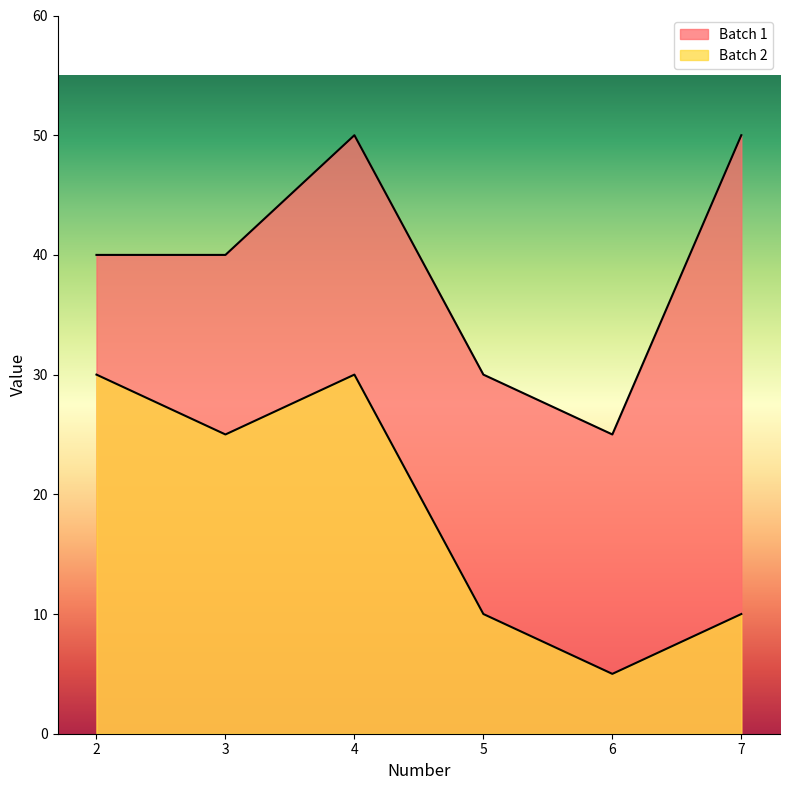

Which series has the widest spread of values?

Batch 1